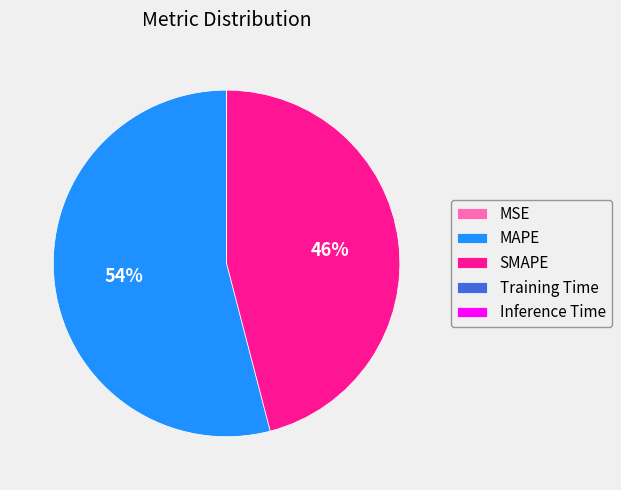

What percentage is the SMAPE slice, to the nearest percent?

46%